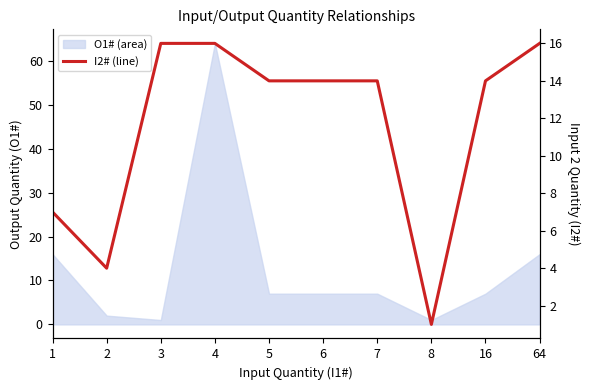

What is the minimum value shown in the chart?

1